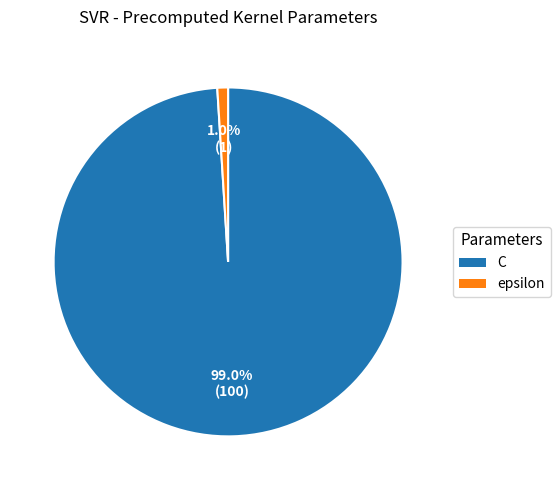

Rank the categories by value from lowest to highest.

epsilon, C